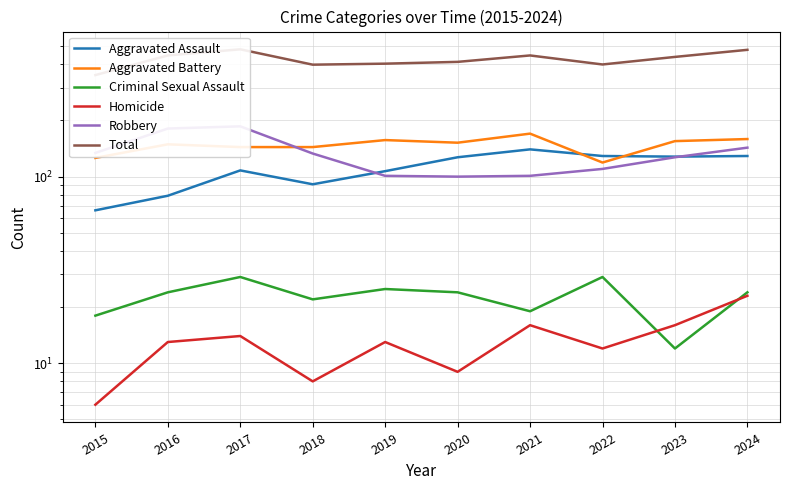

What is the value of the Aggravated Battery point at the 7th from the left?

170